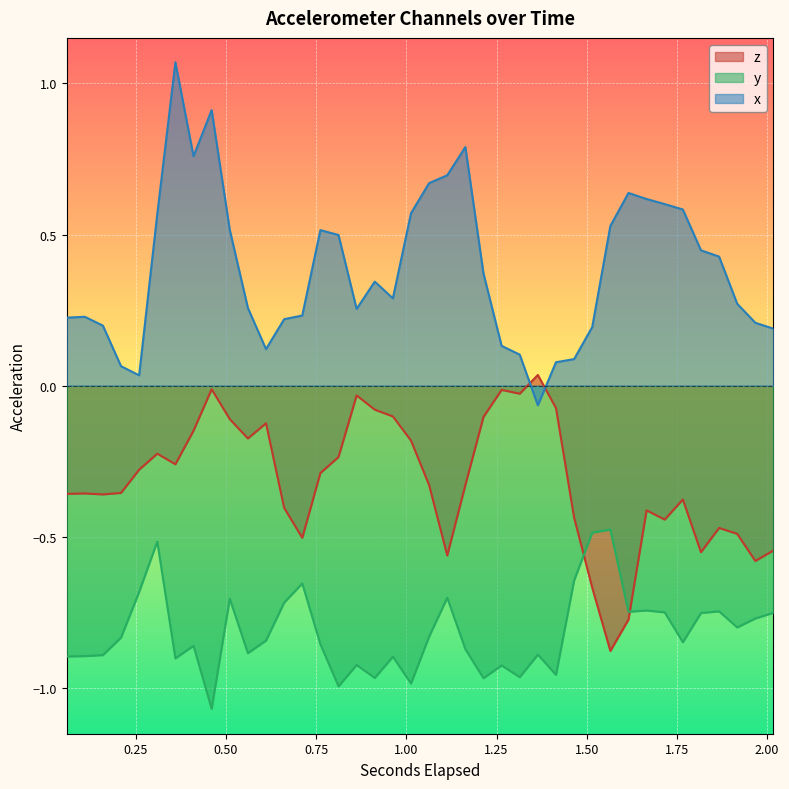

At how many categories does at least one series exceed 0?

40